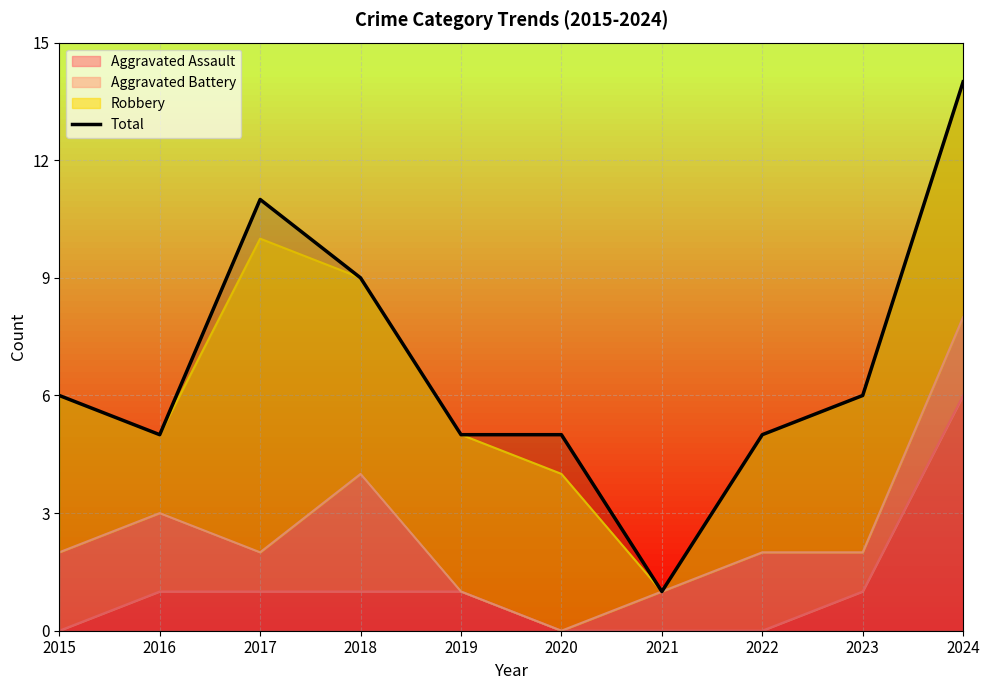

How many lines are shown in the chart?

1